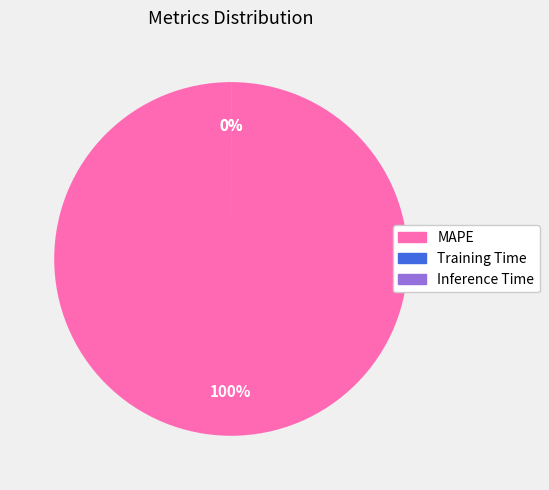

Which slice is the largest?

MAPE